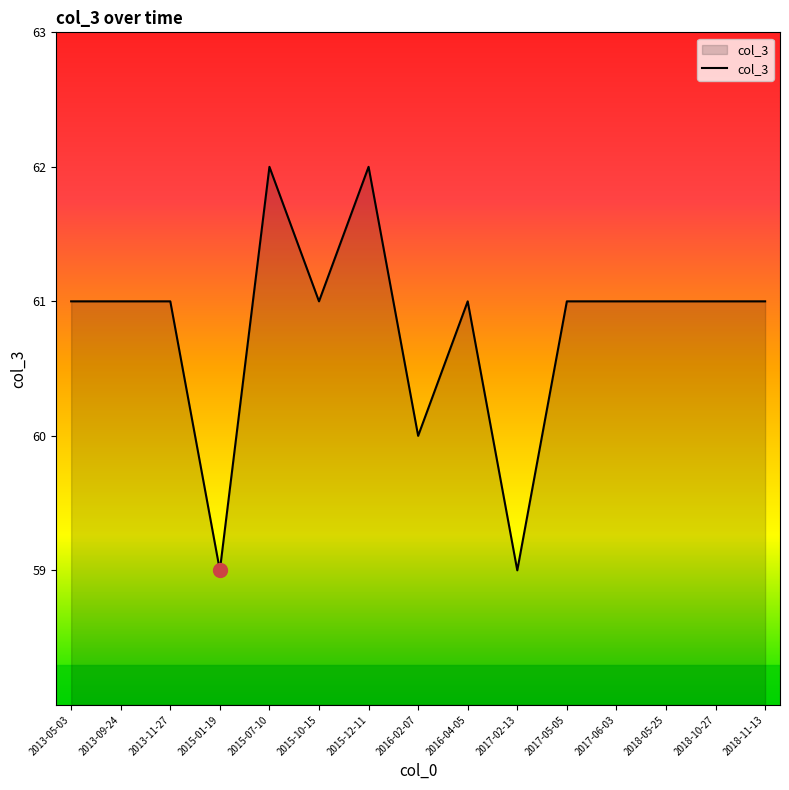

What is the greatest value displayed?

62